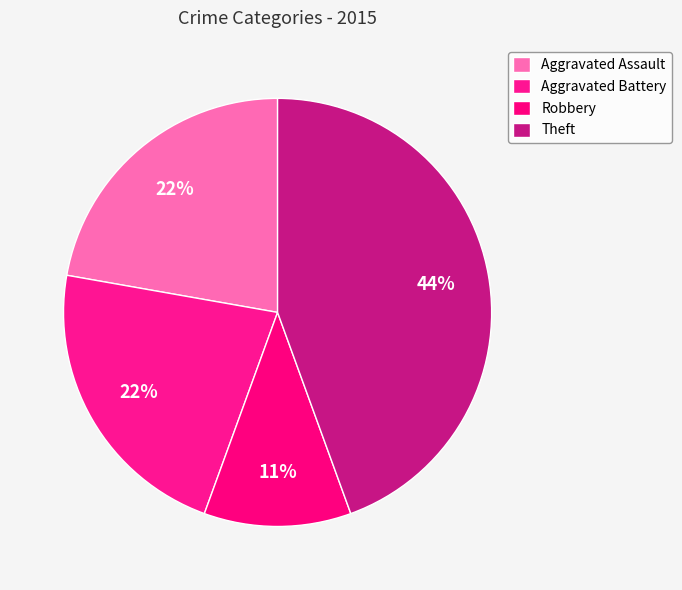

What is the change in value from Robbery to Theft?

+3